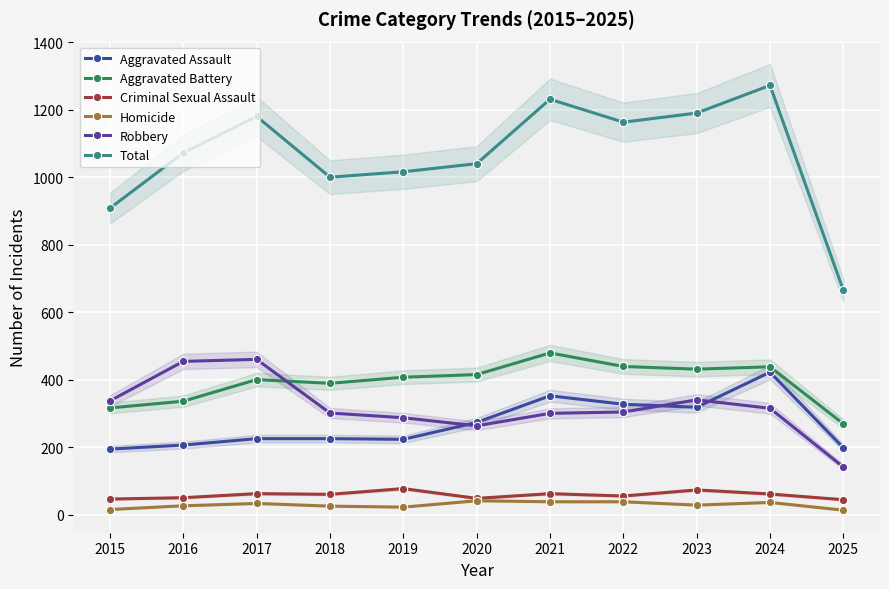

True or false: Homicide has a value of 15 at 2015.

True